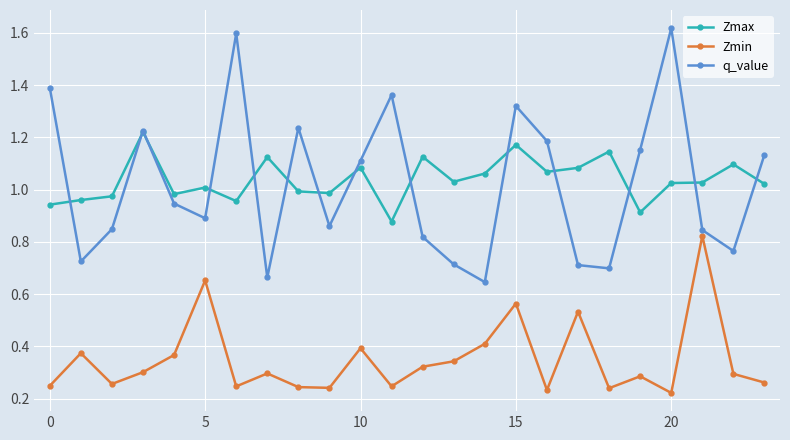

True or false: Zmin and q_value intersect in this chart.

False